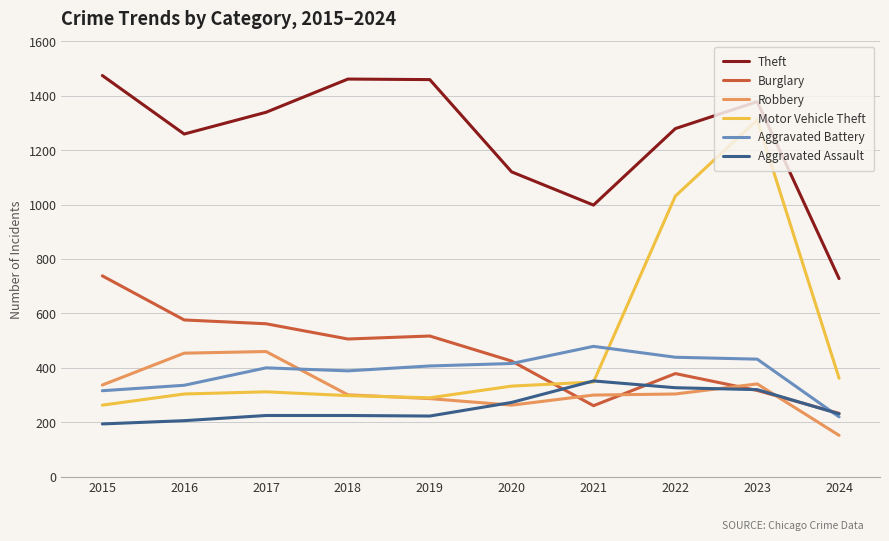

After their last crossing, which series has the higher values: Motor Vehicle Theft or Aggravated Assault?

Motor Vehicle Theft